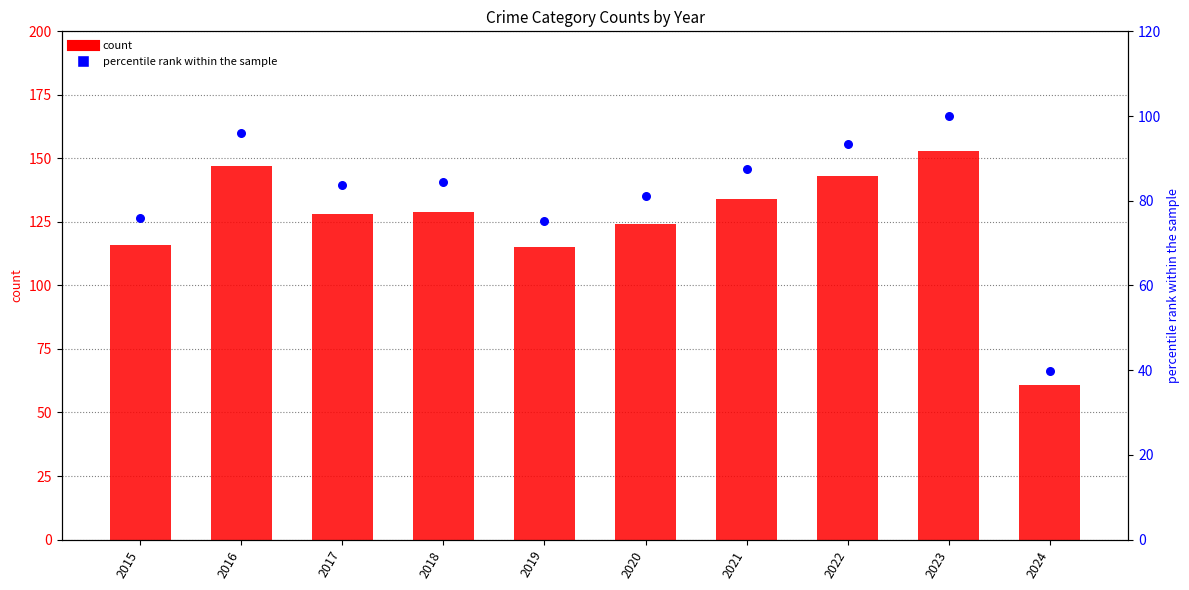

At which category is the sum across all series the highest?

2023